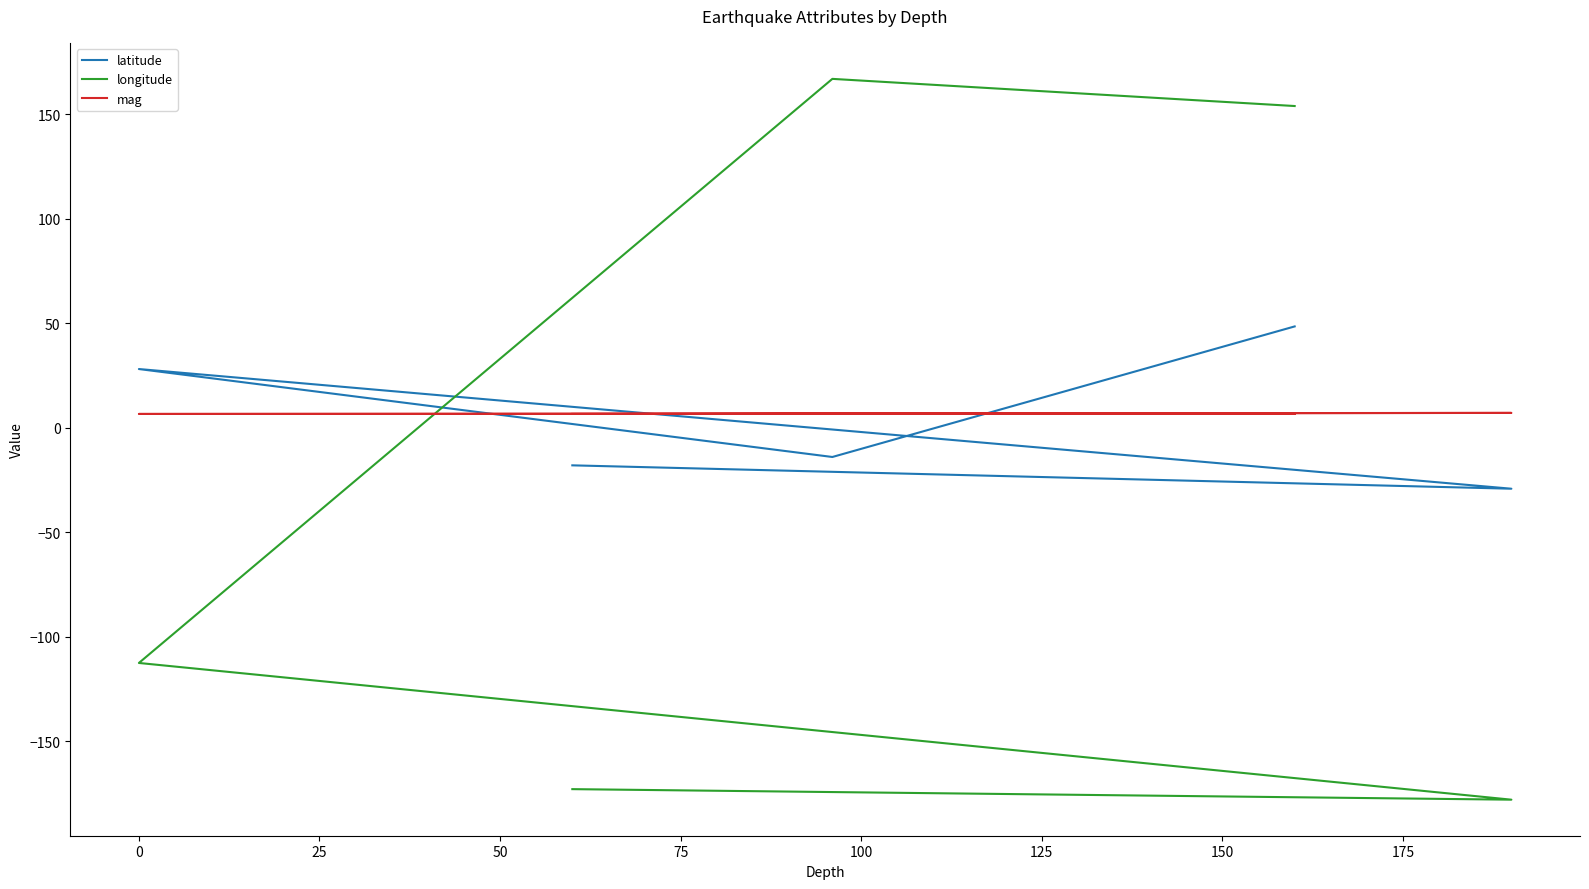

Which series ends up on top after the final intersection of latitude and longitude?

longitude